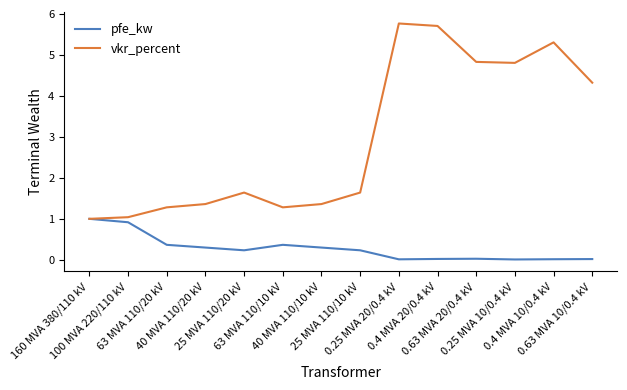

Which series has the largest range (max minus min)?

vkr_percent